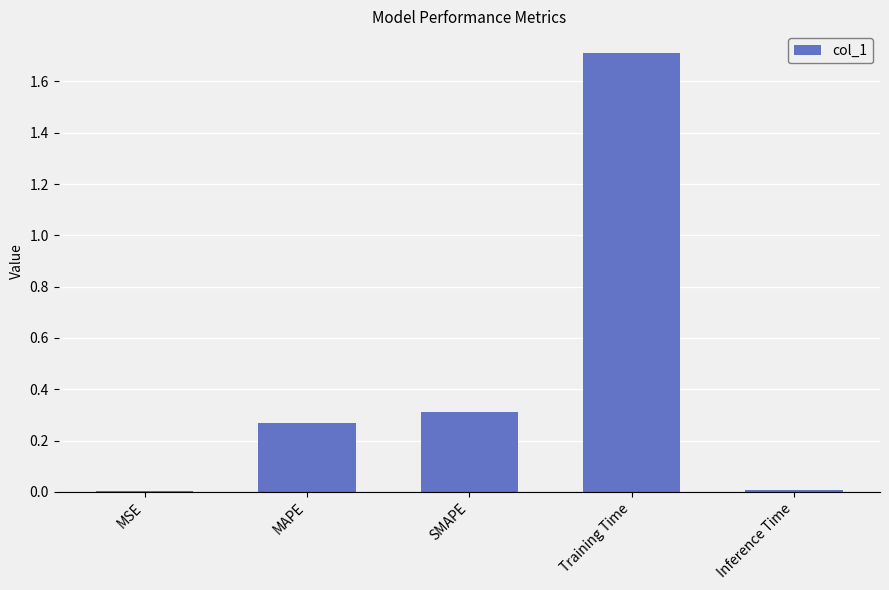

What is the difference between the values at Training Time and MAPE?

1.4